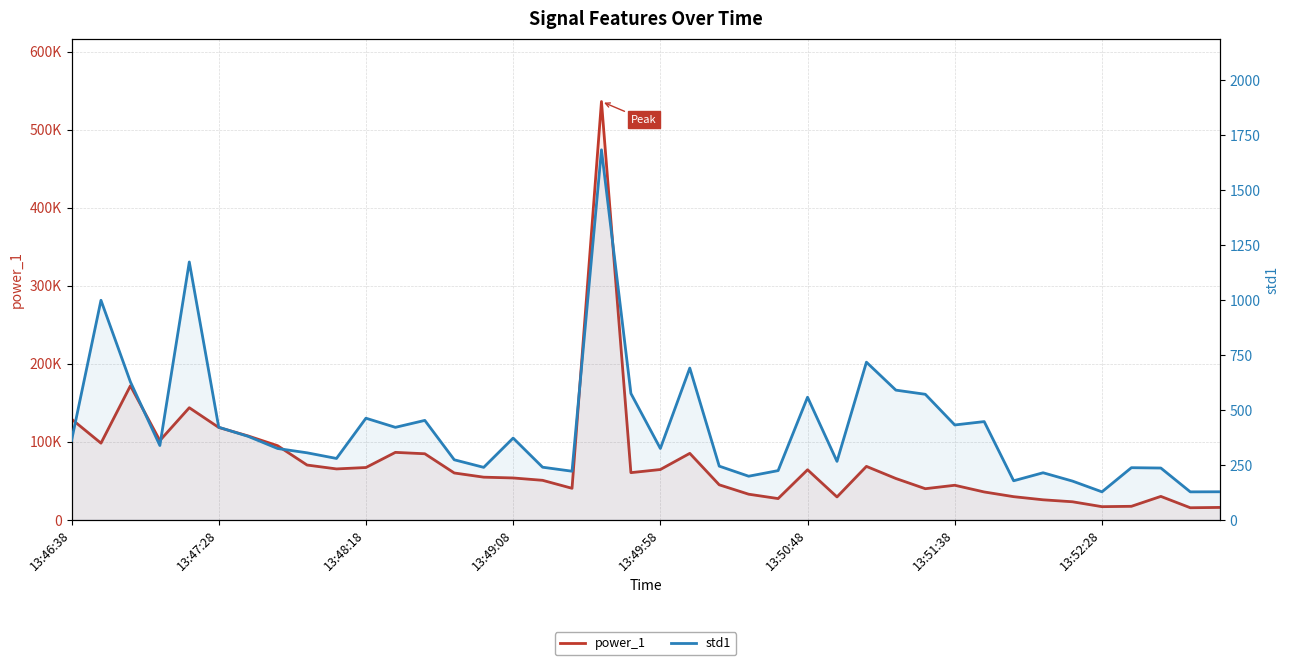

Rank the series by their maximum value, from highest to lowest.

power_1, std1